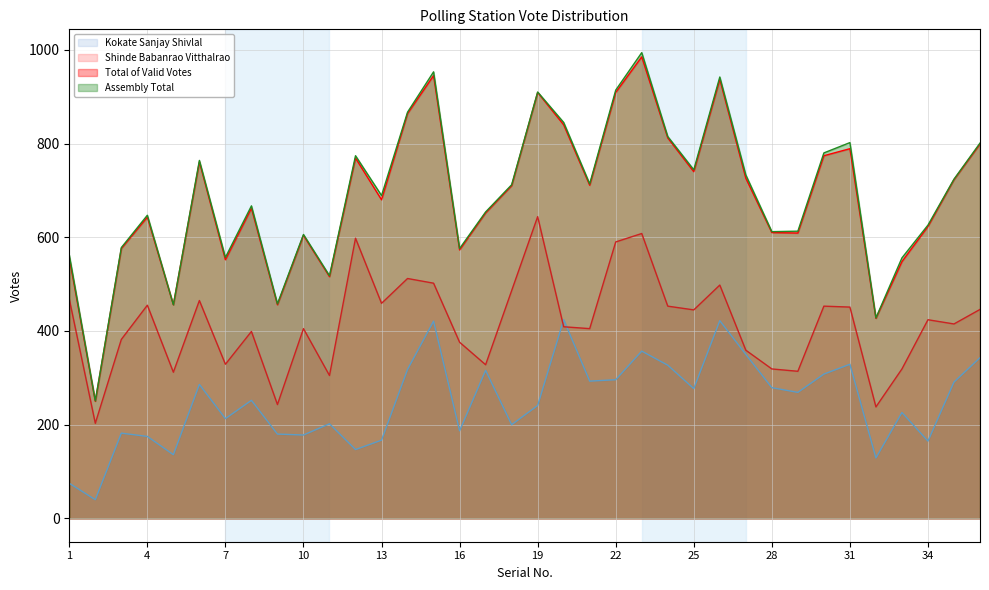

The Kokate Sanjay Shivlal series shows 41 at 9. True or false?

False